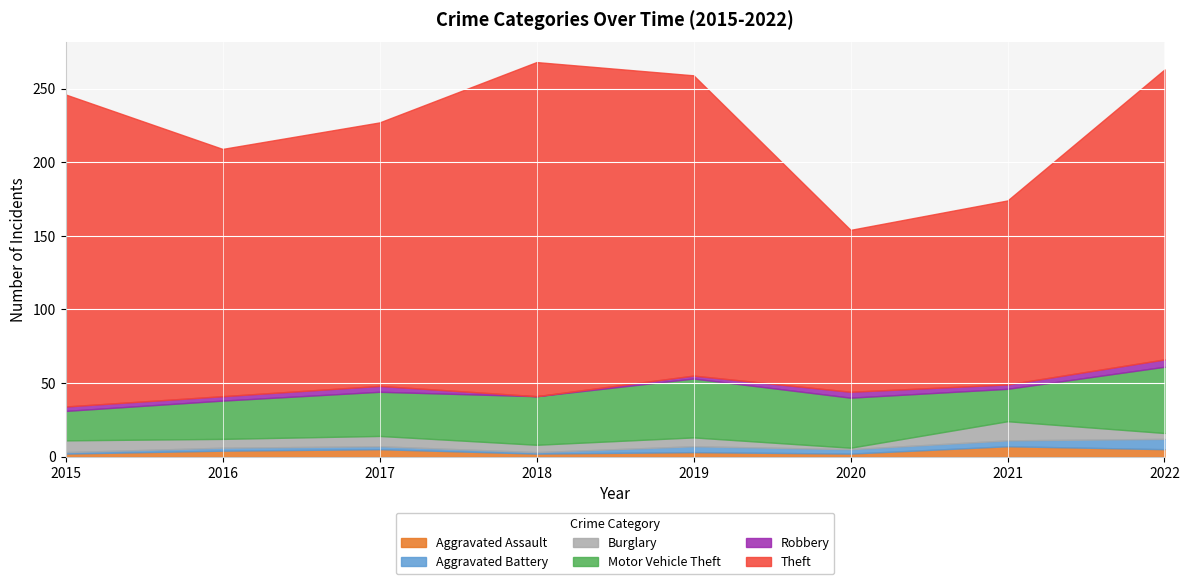

True or false: Aggravated Assault has a value of 2 at 2020.

True